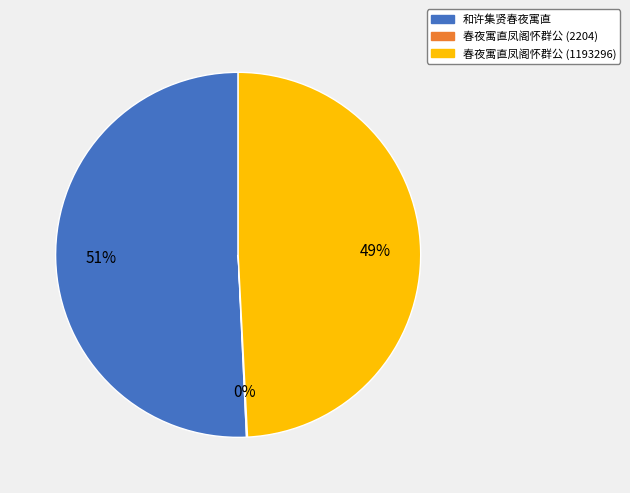

The 和许集贤春夜寓直 slice represents 57% of the pie. True or false?

False